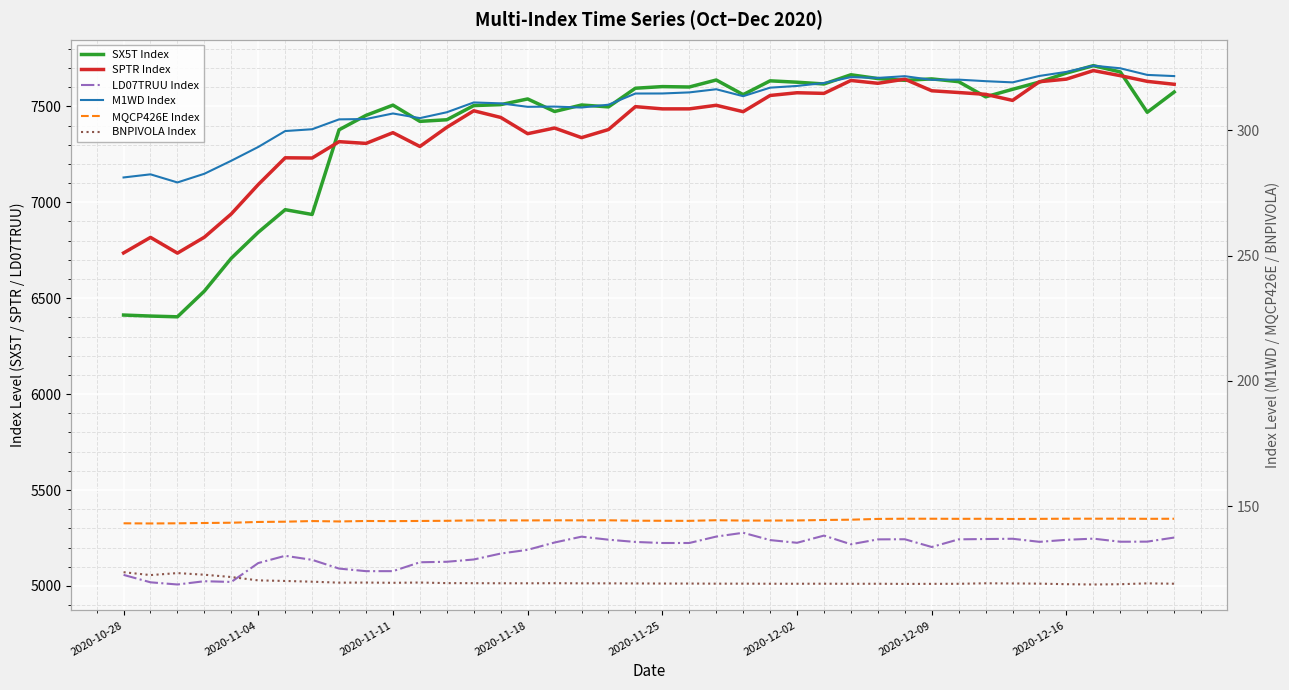

In SPTR Index, how many points are lower than both neighbors (excluding endpoints)?

10